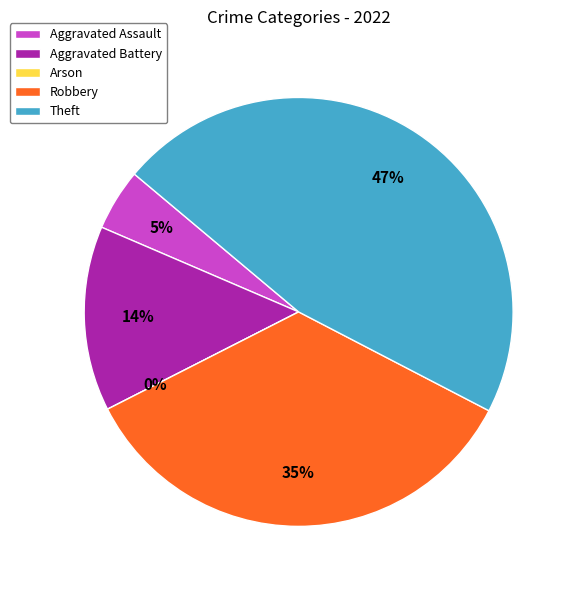

Combined, what portion of the pie is Theft and Robbery?

81.4%